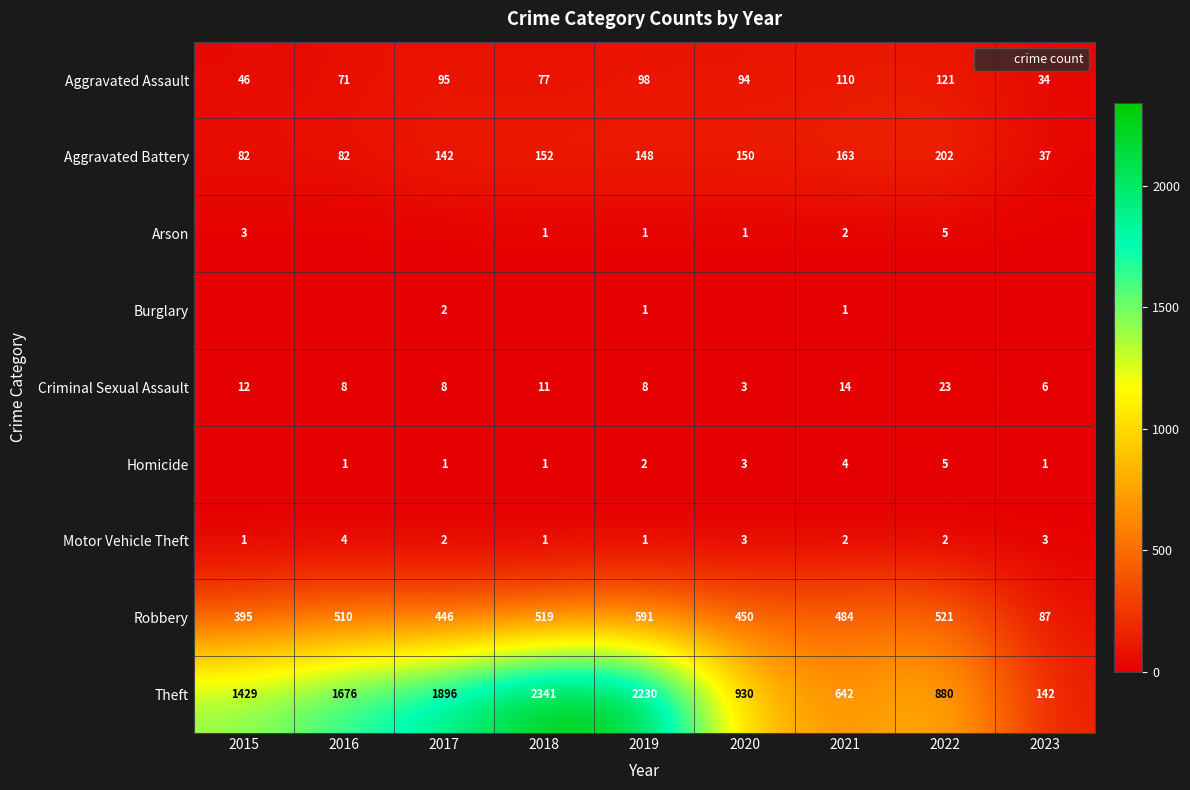

What is the average value of the Aggravated Battery series?

129